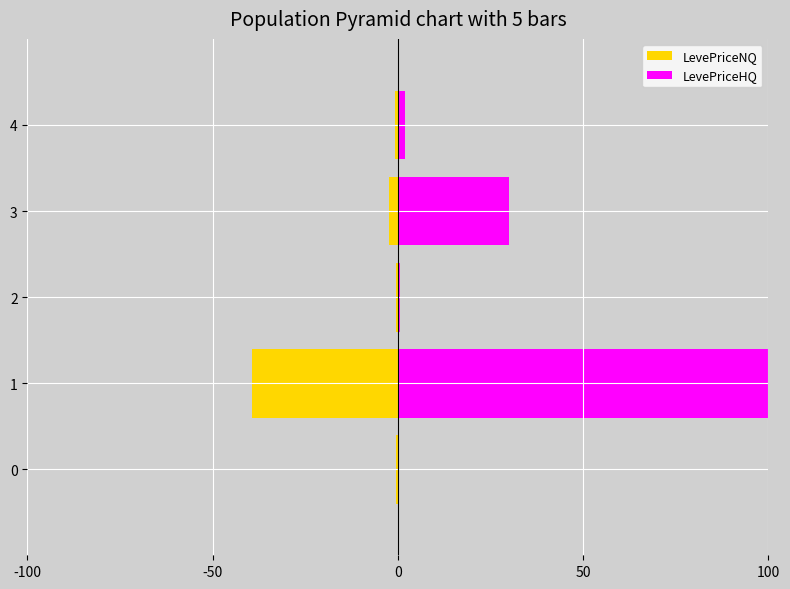

Which series has the largest total across all categories?

LevePriceHQ